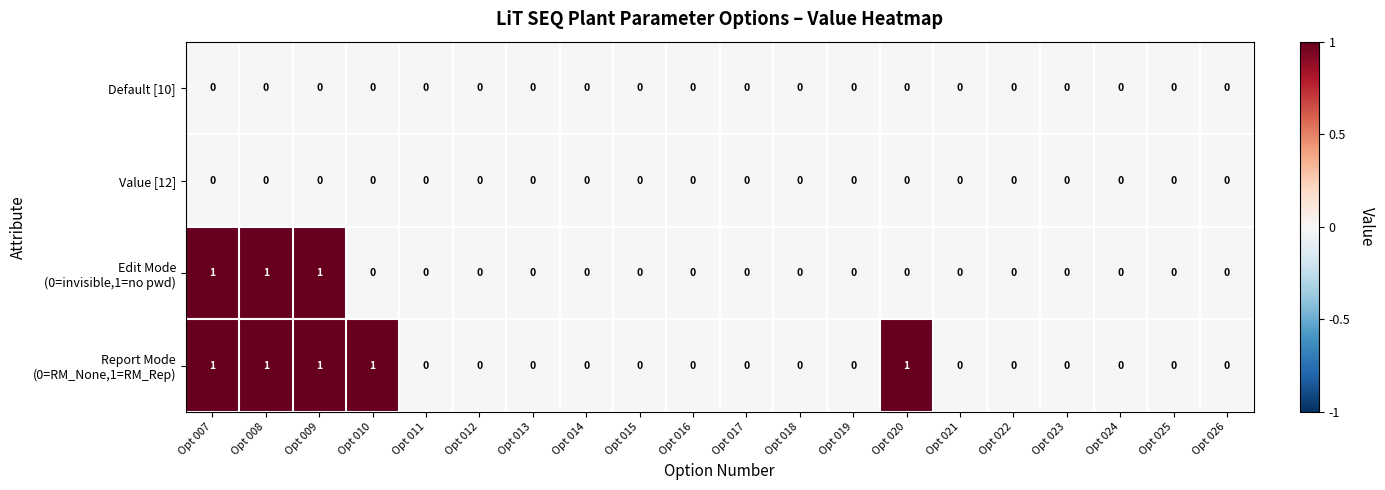

How many distinct data groups are displayed?

4